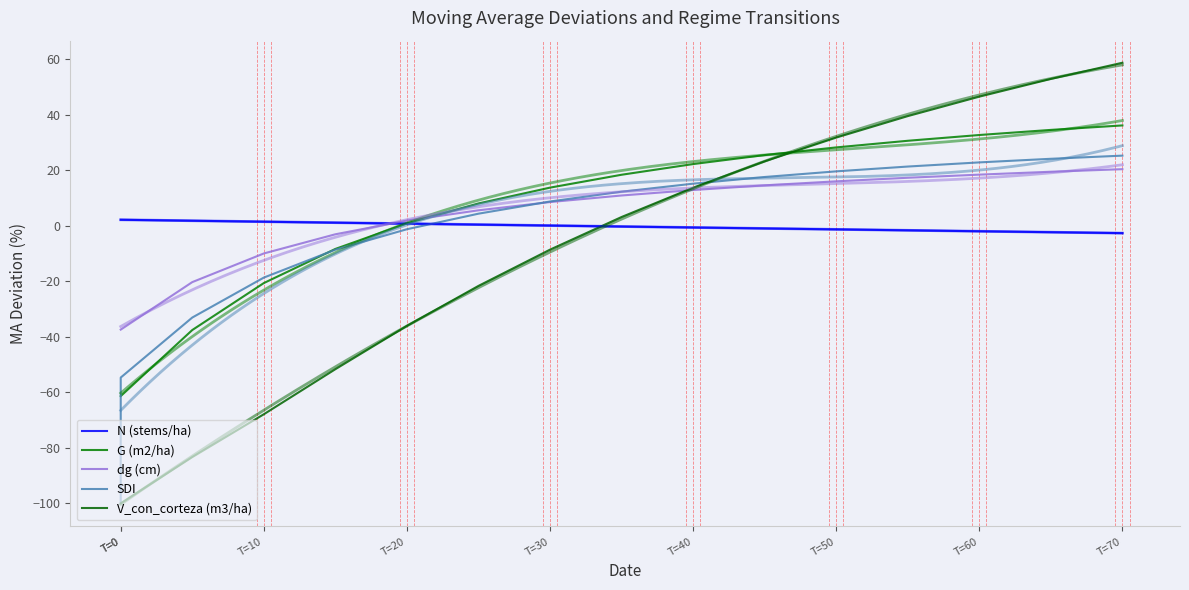

What is the highest value of the N (stems/ha) series?

2.1